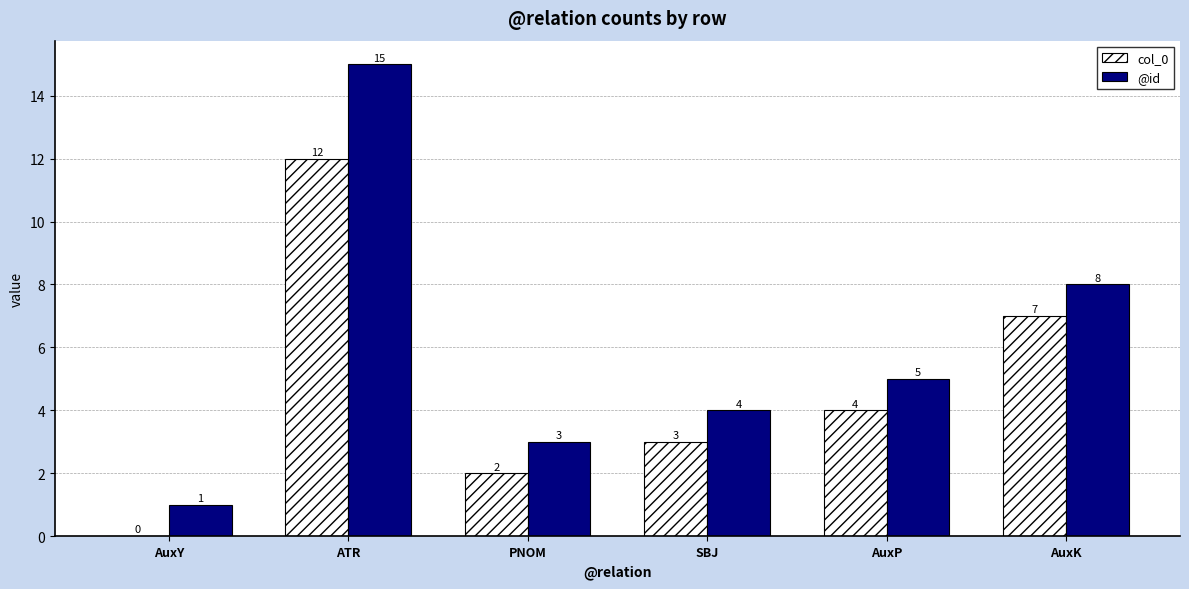

The value of @id at PNOM is 2. True or false?

False